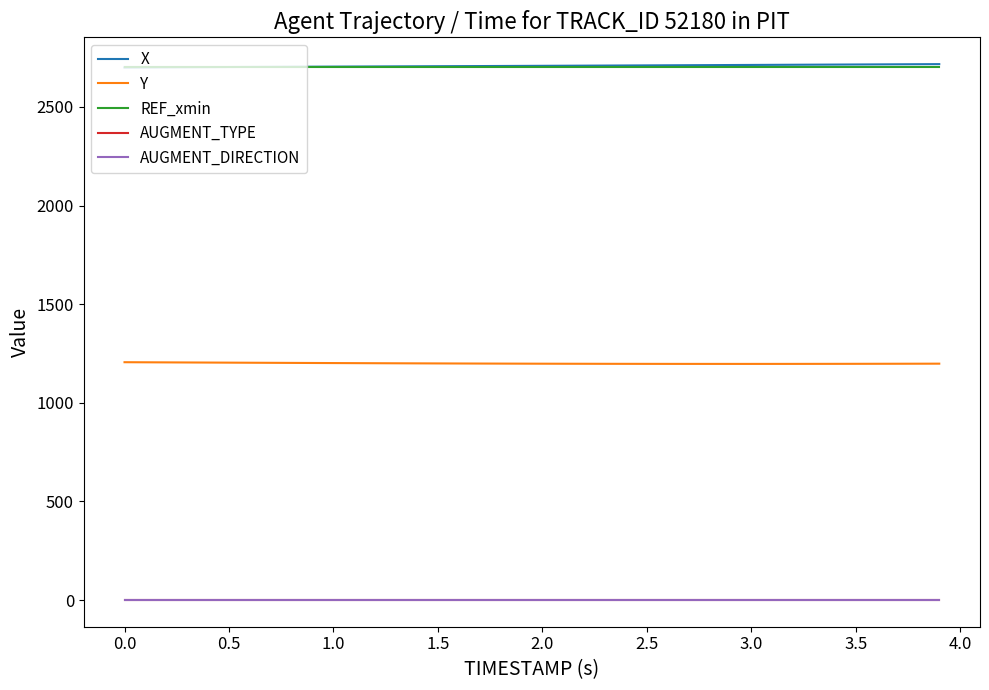

Which series has the largest total across all categories?

X